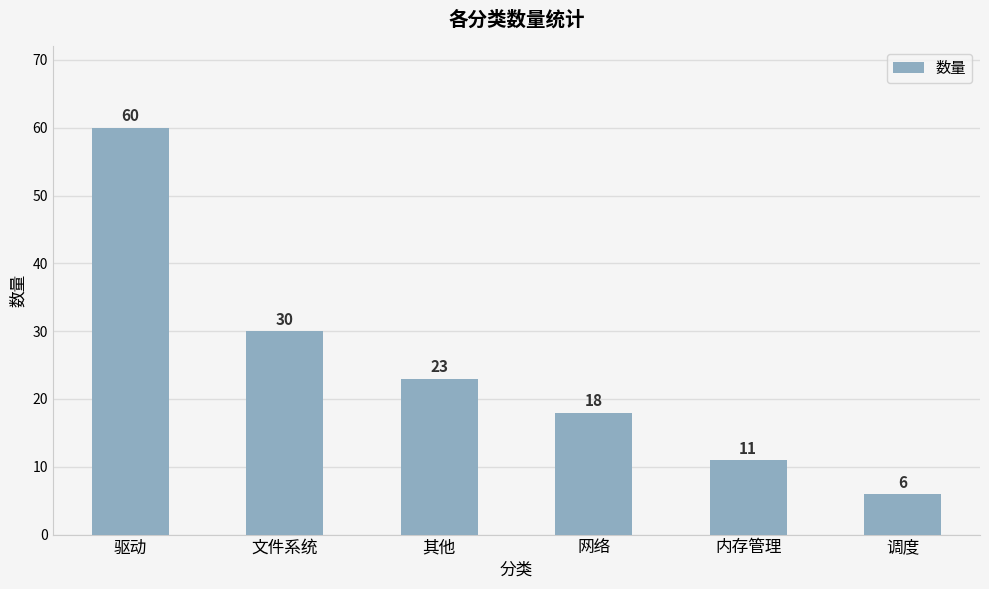

Reading left to right, extract all data points from this chart.

60	30	23	18	11	6